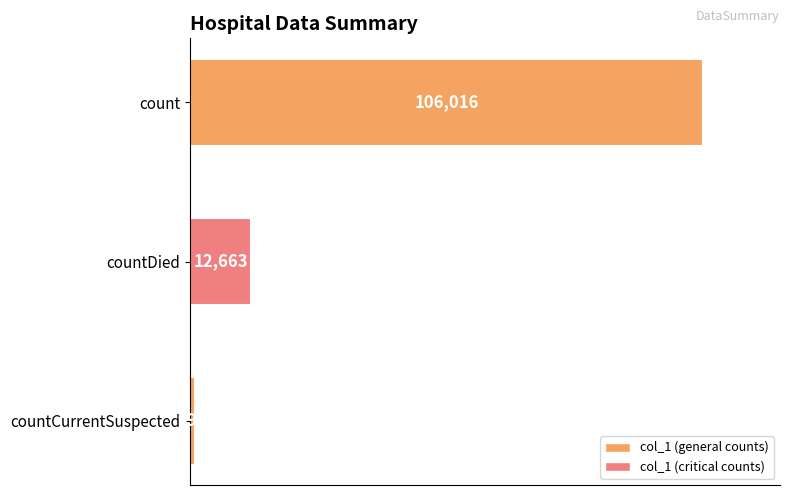

At which label is the value closest to 53506?

countDied